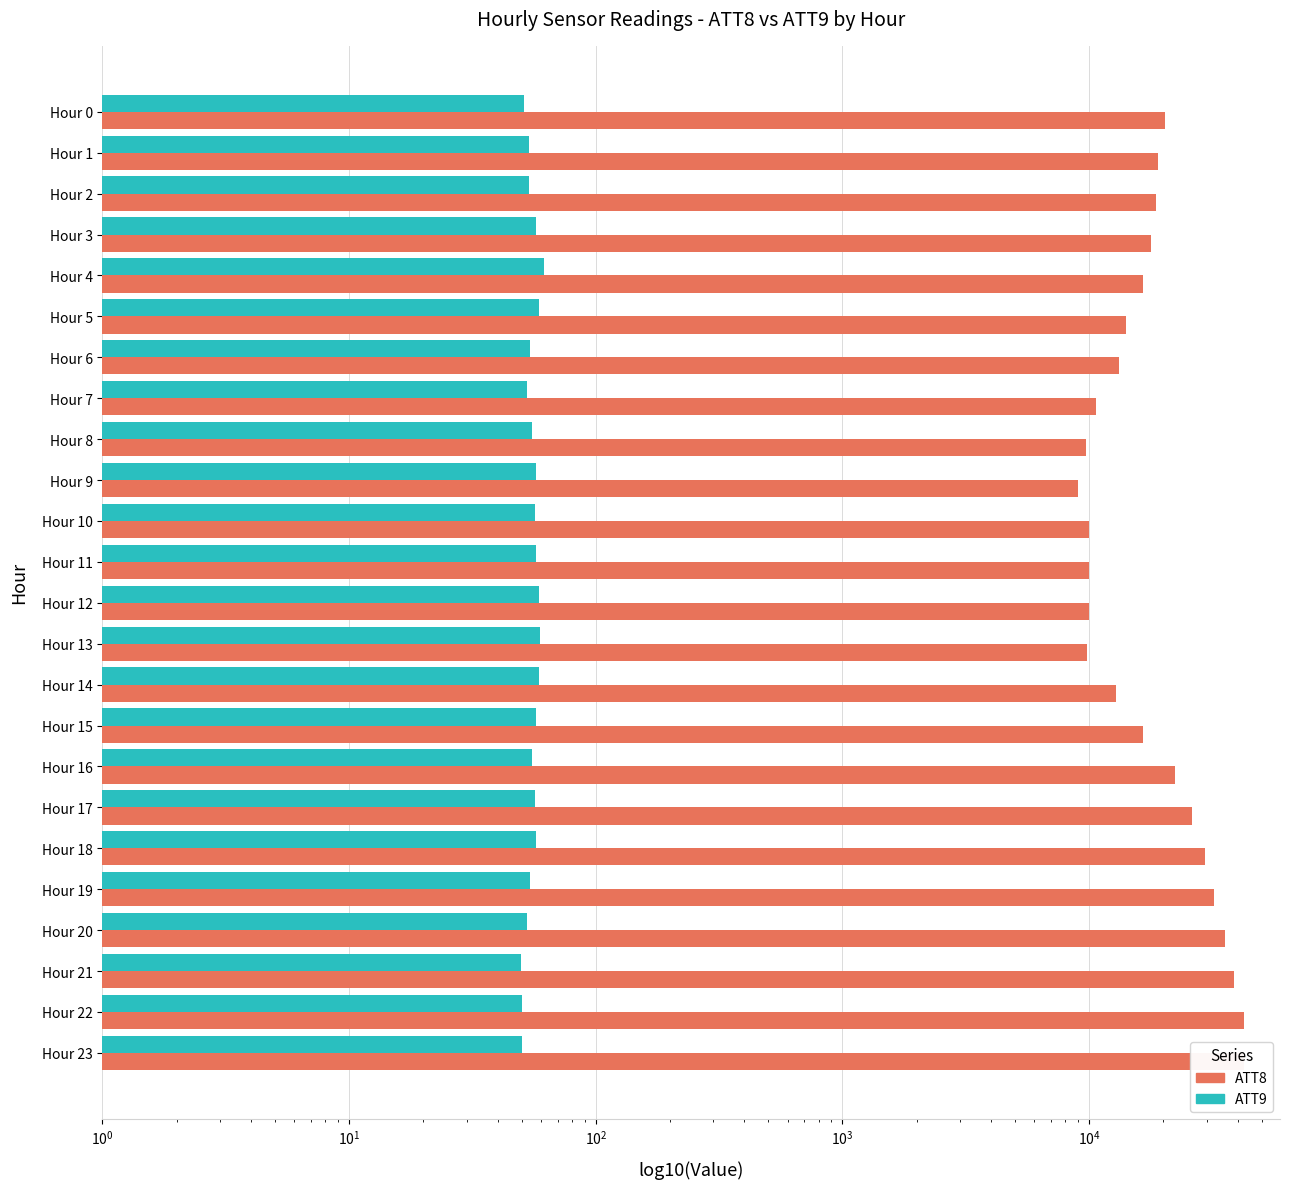

At how many categories does at least one series exceed 31668?

5